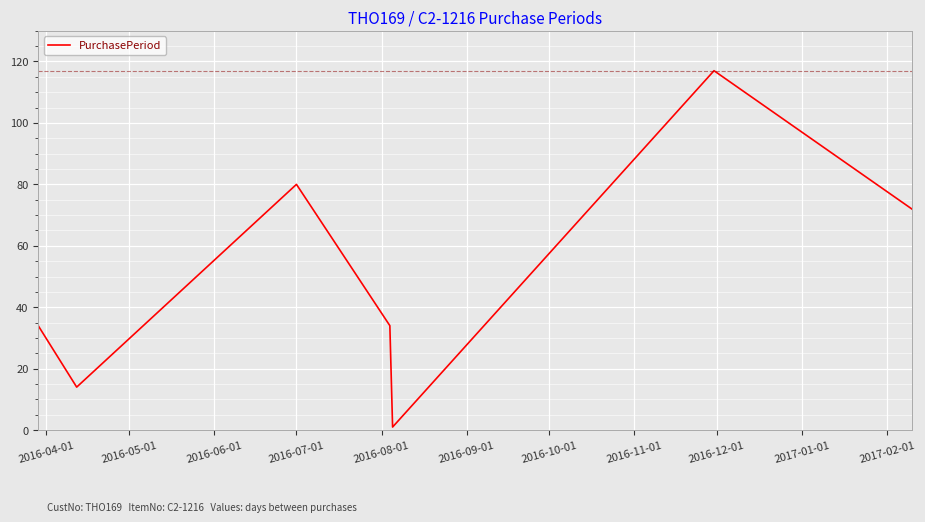

What is the greatest value displayed?

117